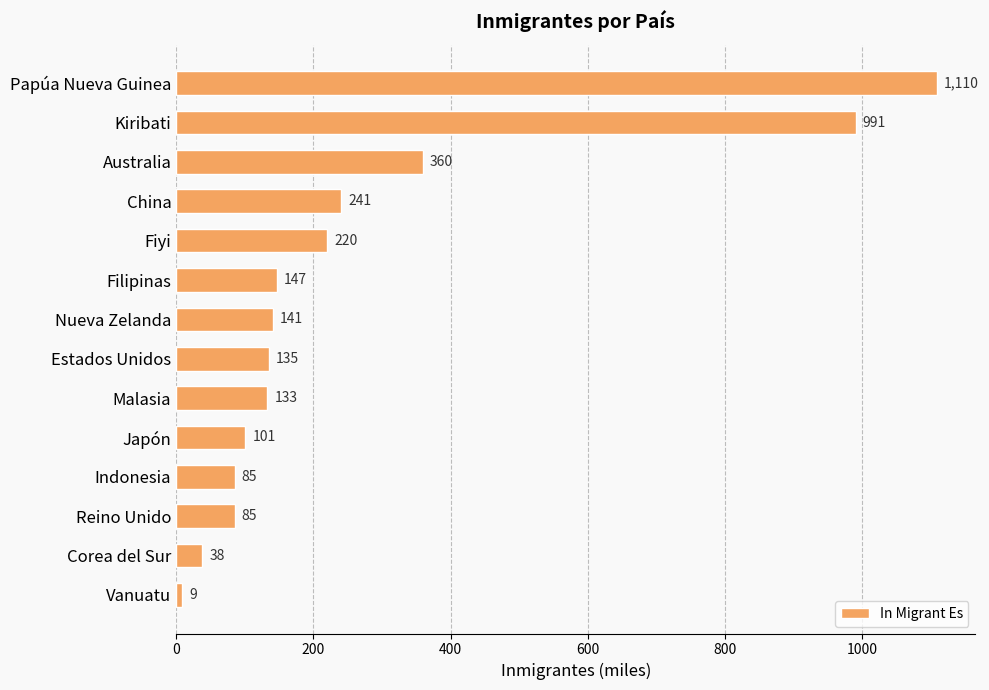

What is the greatest value displayed?

1110